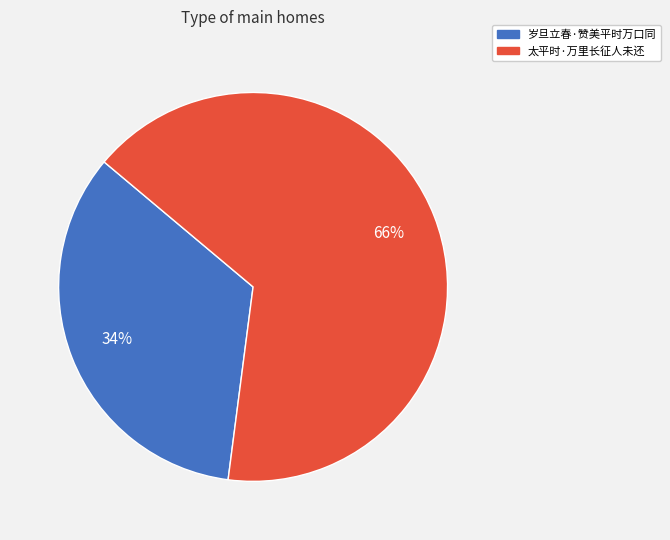

Which slice is the smallest?

岁旦立春·赞美平时万口同